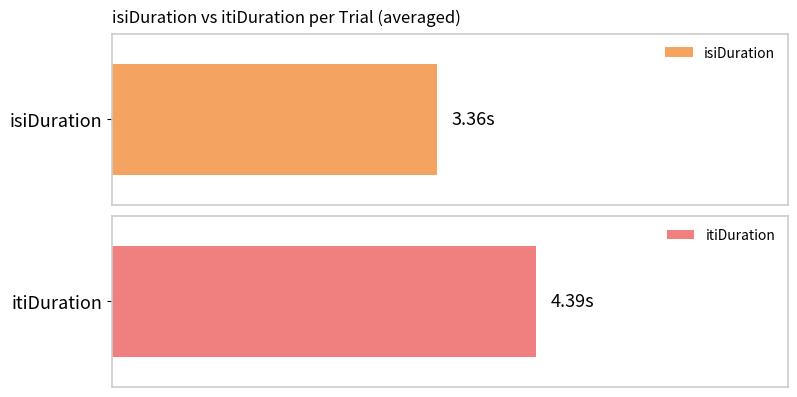

The isiDuration series shows 2.6 at 8. True or false?

False